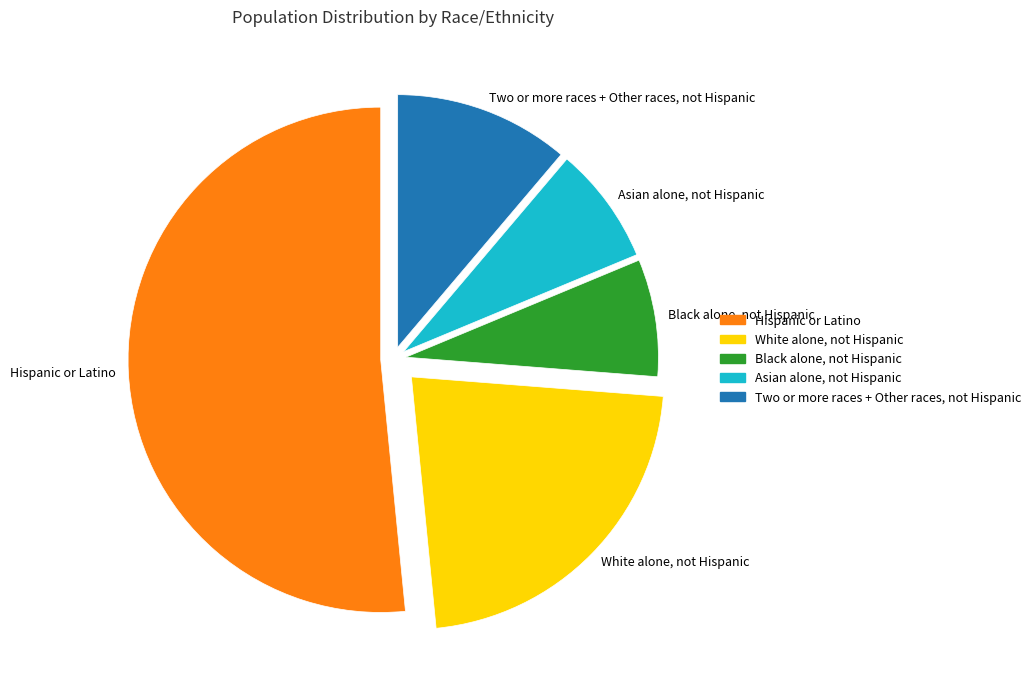

What is the largest slice in the pie chart?

Hispanic or Latino